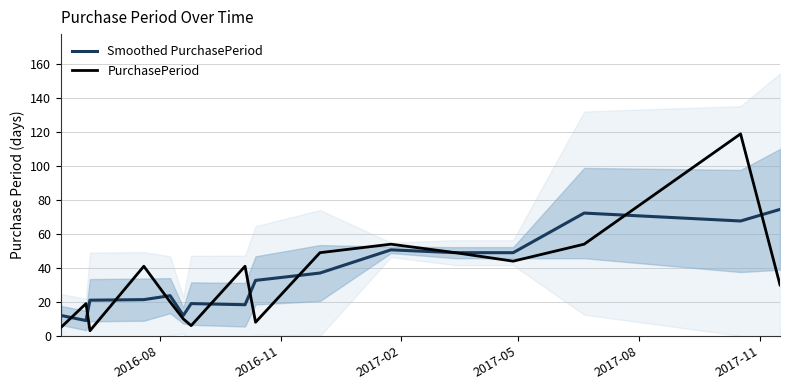

What is the lowest value of the Smoothed PurchasePeriod series?

9.0